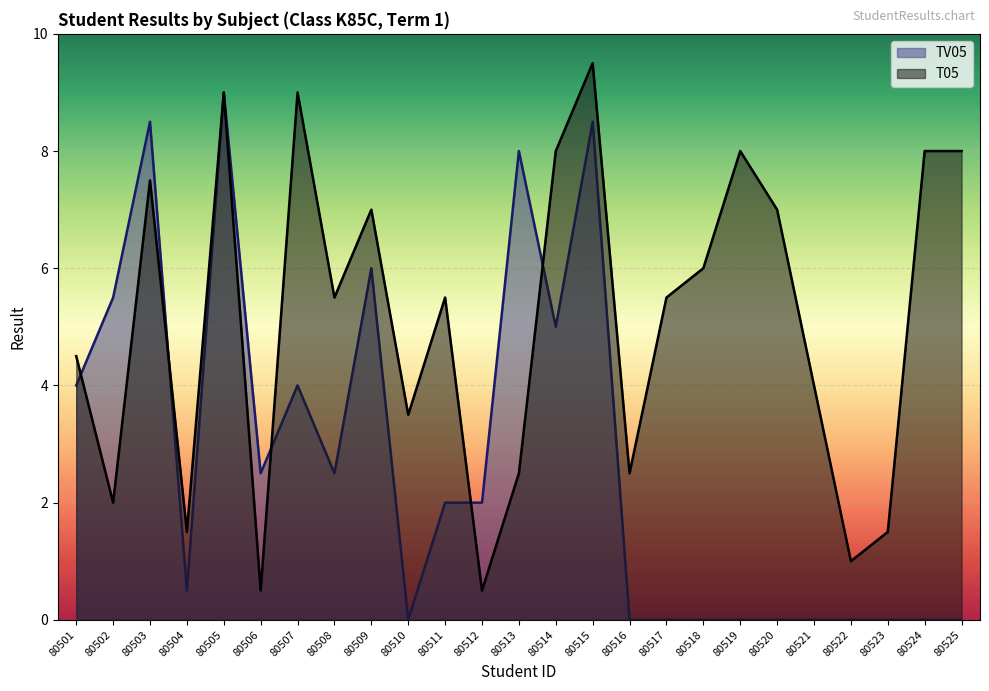

What is the sum of all TV05 values?

68.0